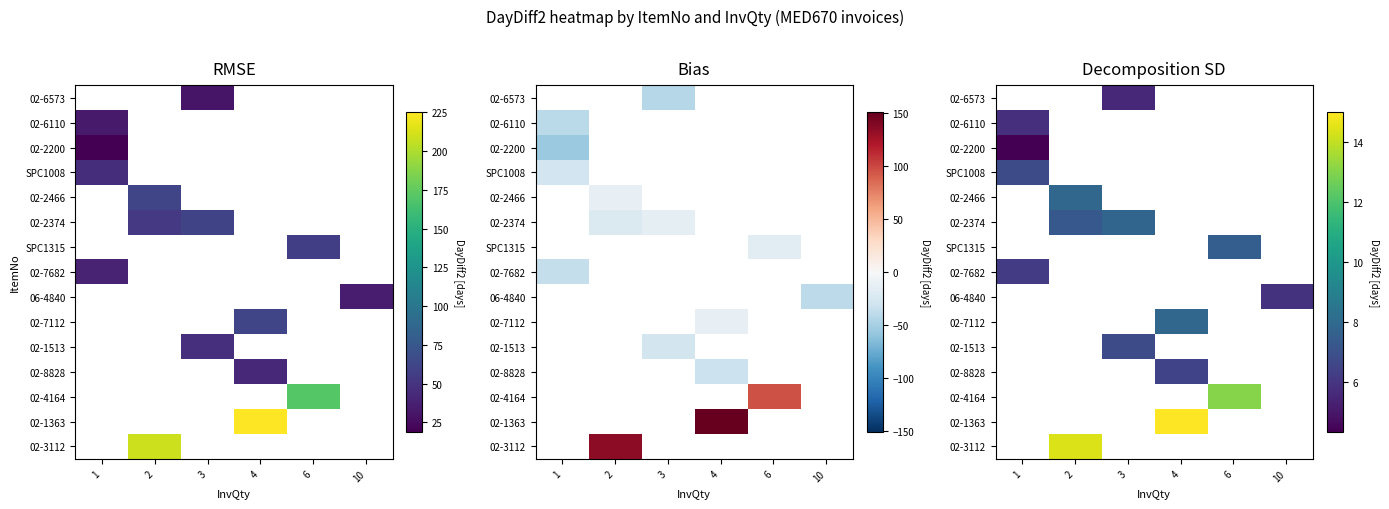

Count the number of data series in this chart.

15